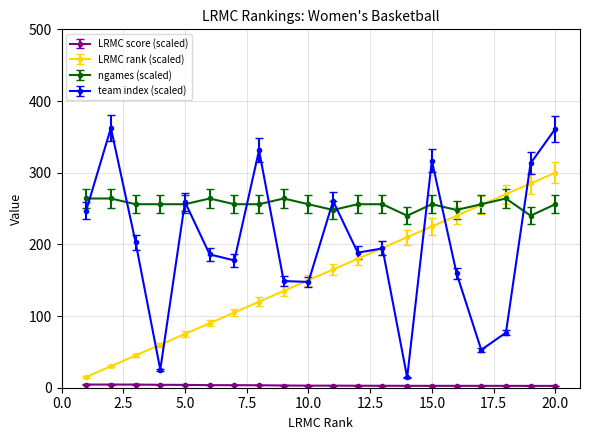

Which series has the widest spread of values?

team index (scaled)